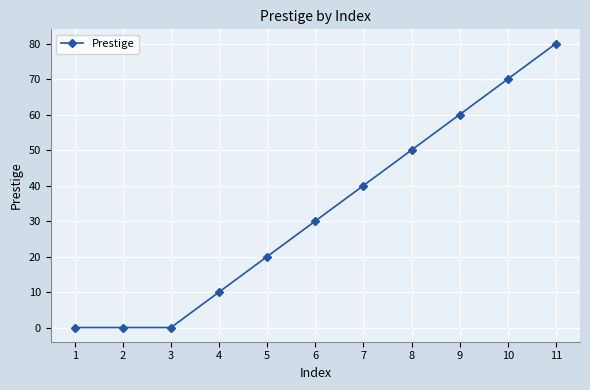

Reading left to right, what are all the values shown in this chart?

1=0	2=0	3=0	4=10	5=20	6=30	7=40	8=50	9=60	10=70	11=80